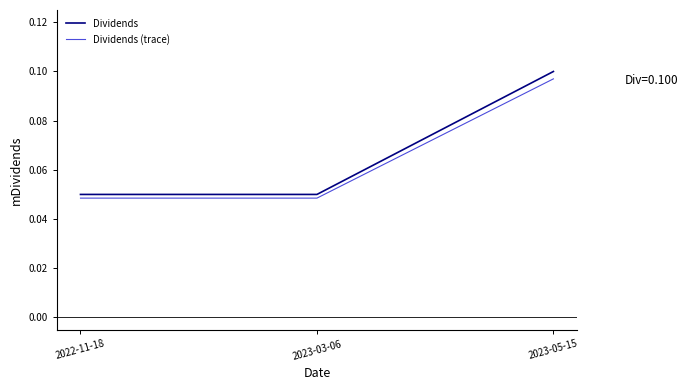

True or false: Dividends (trace) has a value of 0.0 at 2023-05-15.

False